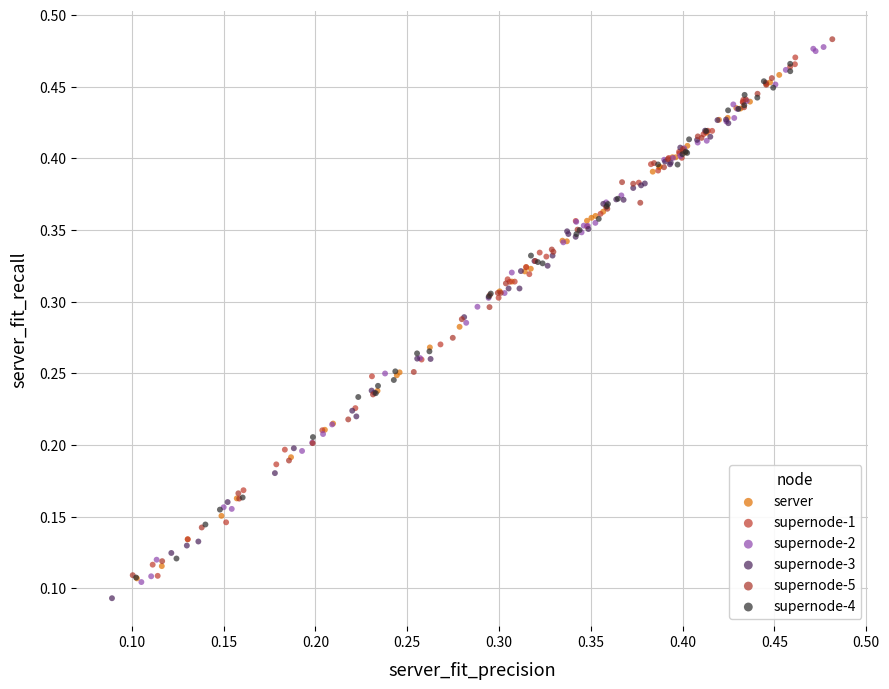

What are all the series names shown in the legend?

server, supernode-1, supernode-2, supernode-3, supernode-5, supernode-4